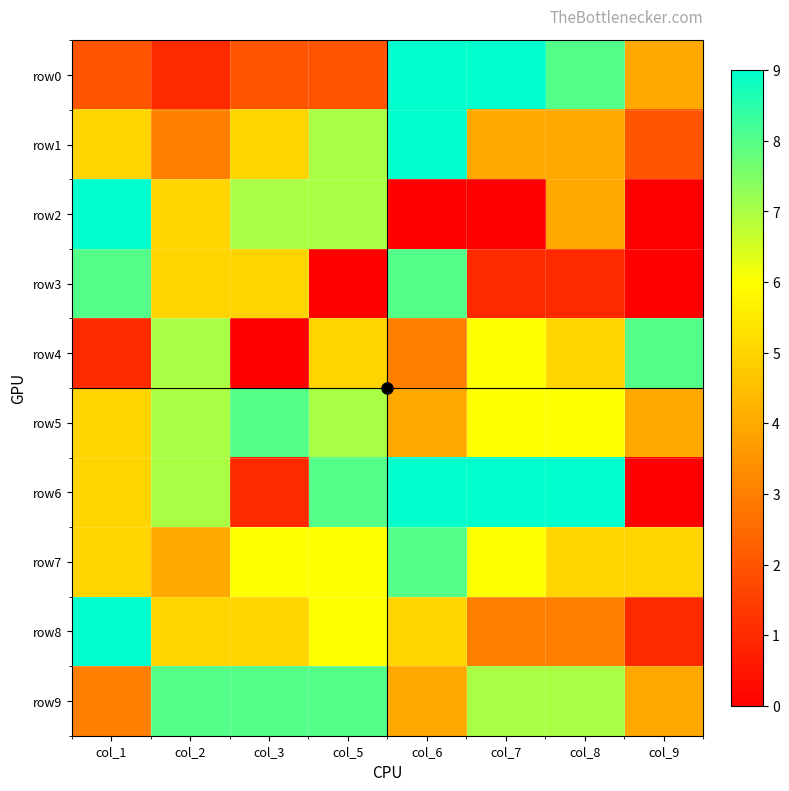

At col_5, list the series in order from smallest to largest.

row3, row0, row4, row7, row8, row1, row2, row5, row6, row9